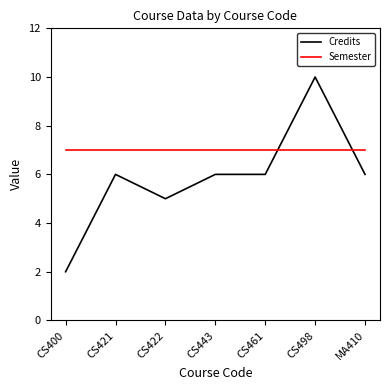

At CS498, list the series in order from largest to smallest.

Credits, Semester